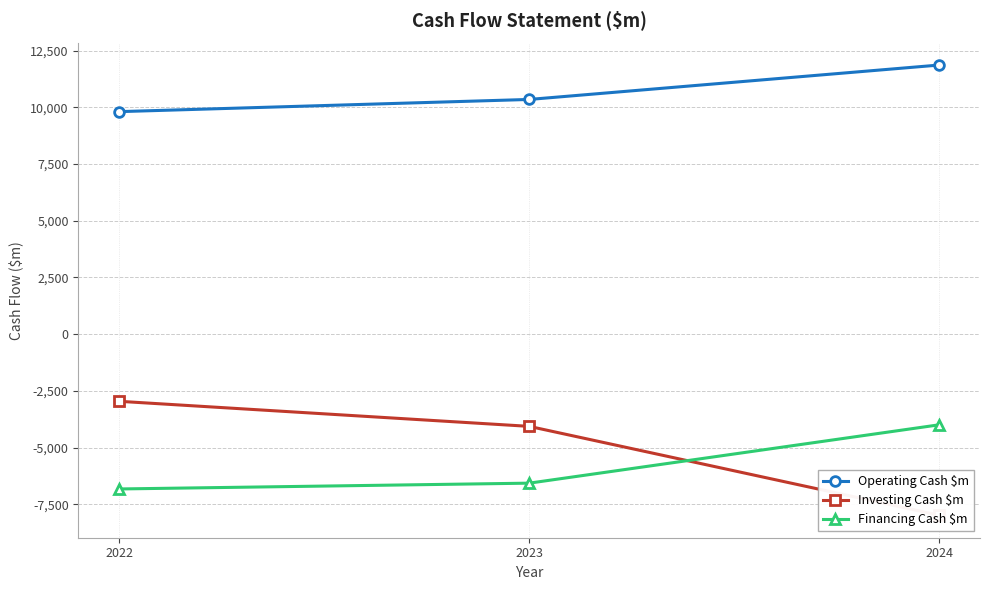

Which series has the largest range (max minus min)?

Investing Cash $m